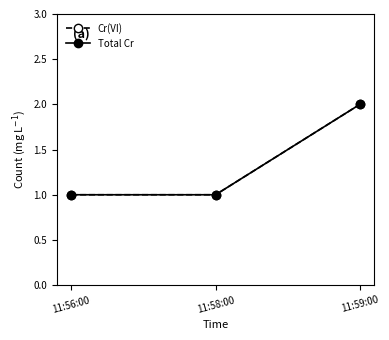

Is the value of Cr(VI) at 11:59:00 greater than the value of Total Cr at 11:56:00?

Yes